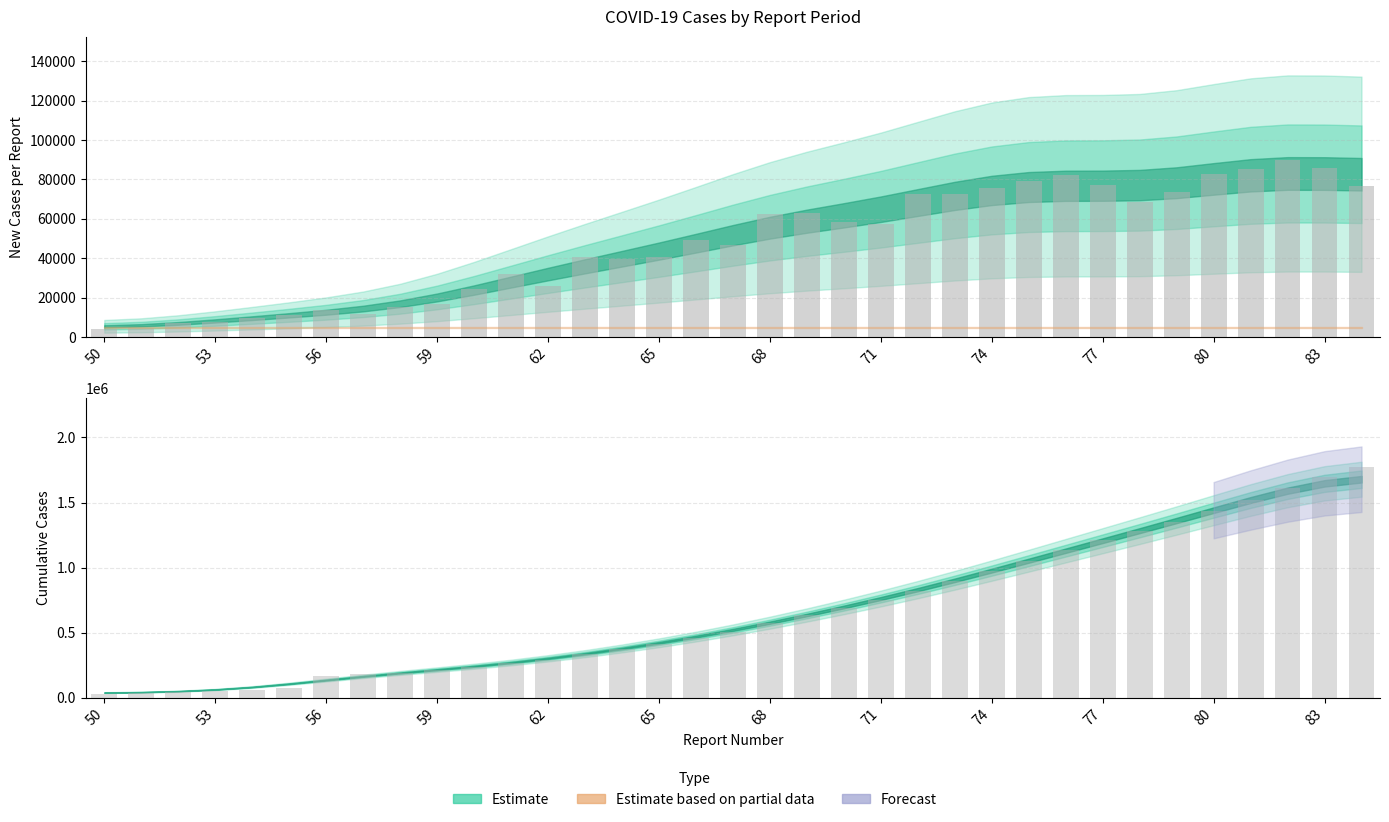

Rank the series by their maximum value, from highest to lowest.

Cumulative Cases (raw), New Cases (raw)